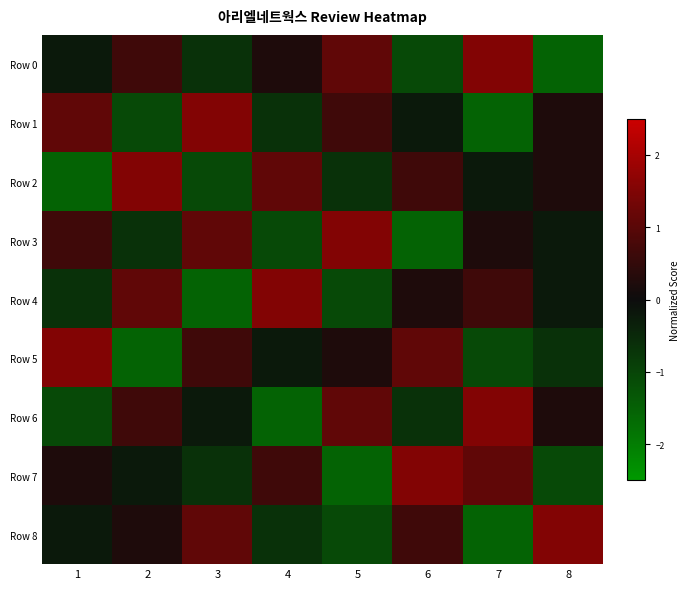

Which series has the largest total across all categories?

Row 0